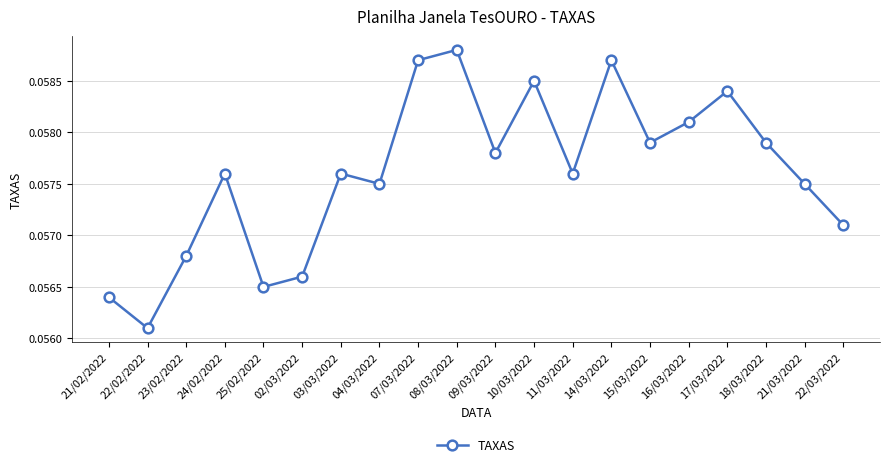

What is the label of the 13th point from the left?

11/03/2022